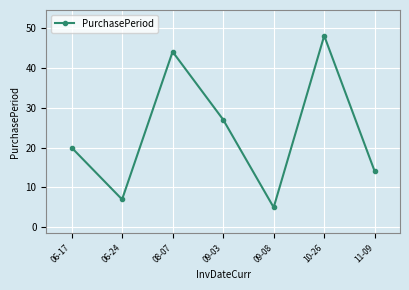

List the labels in order of value, largest first.

10-26, 08-07, 09-03, 06-17, 11-09, 06-24, 09-08